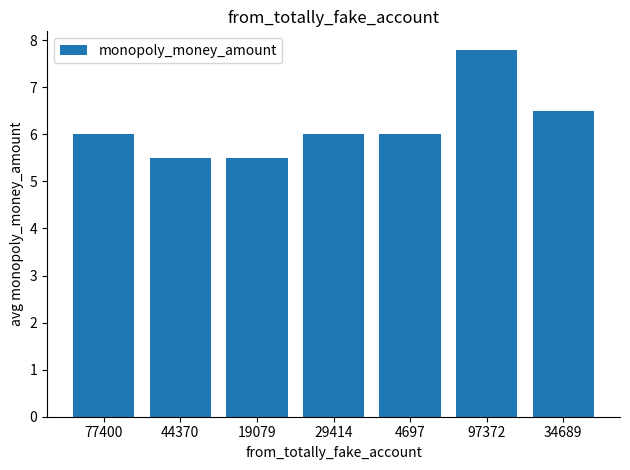

Does the chart contain any negative values?

No